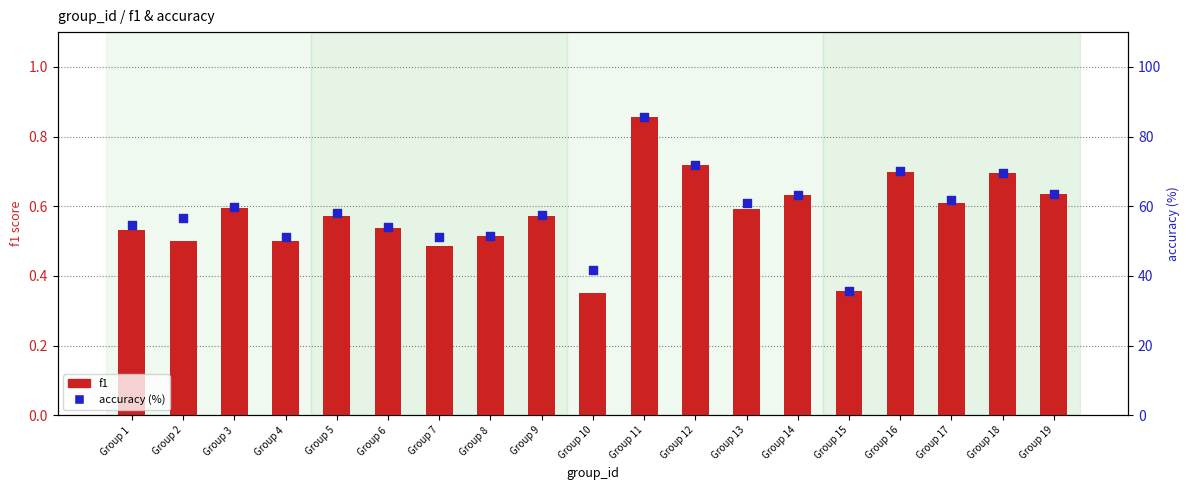

Is the value of f1 at Group 13 greater than the value of accuracy (%) at Group 18?

No